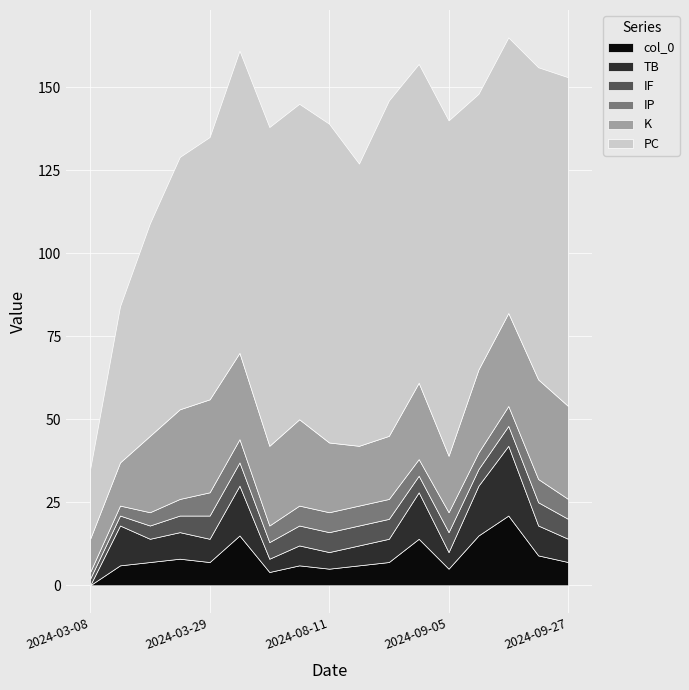

Reading left to right, what are all the values shown in this chart?

col_0: 0	6	7	8	7	15	4	6	5	6	7	14	5	15	21	9	7
TB: 0	12	7	8	7	15	4	6	5	6	7	14	5	15	21	9	7
K: 10	13	23	27	28	26	24	26	21	18	19	23	17	25	28	30	28
IP: 2	3	4	5	7	7	5	6	6	6	6	5	6	5	6	7	6
PC: 21	47	64	76	79	91	96	95	96	85	101	96	101	83	83	94	99
IF: 2	3	4	5	7	7	5	6	6	6	6	5	6	5	6	7	6